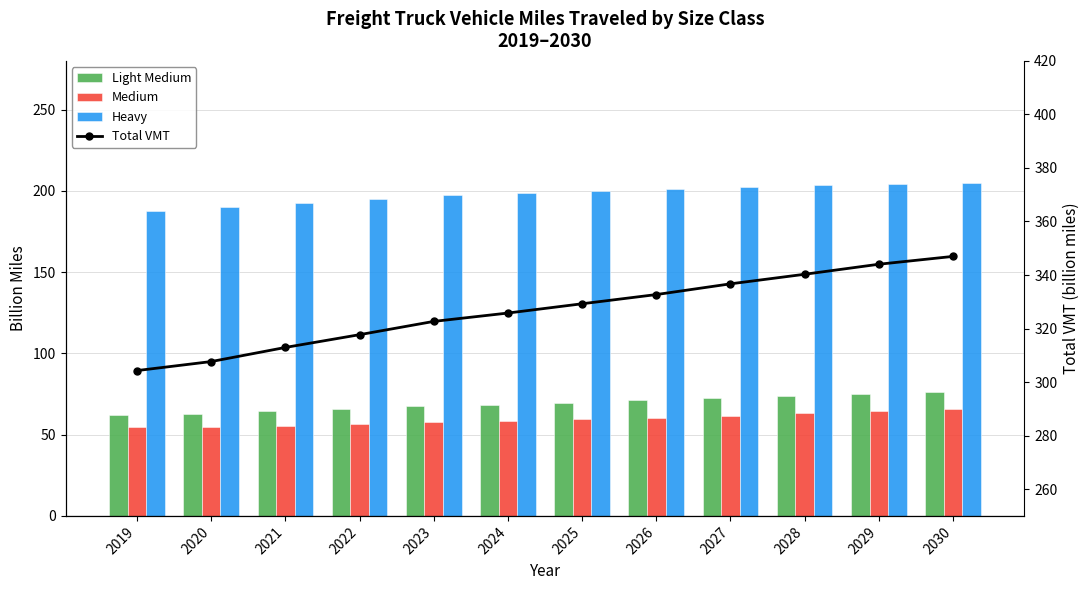

What is the difference between the second highest and second lowest values in the Light Medium series?

12.2